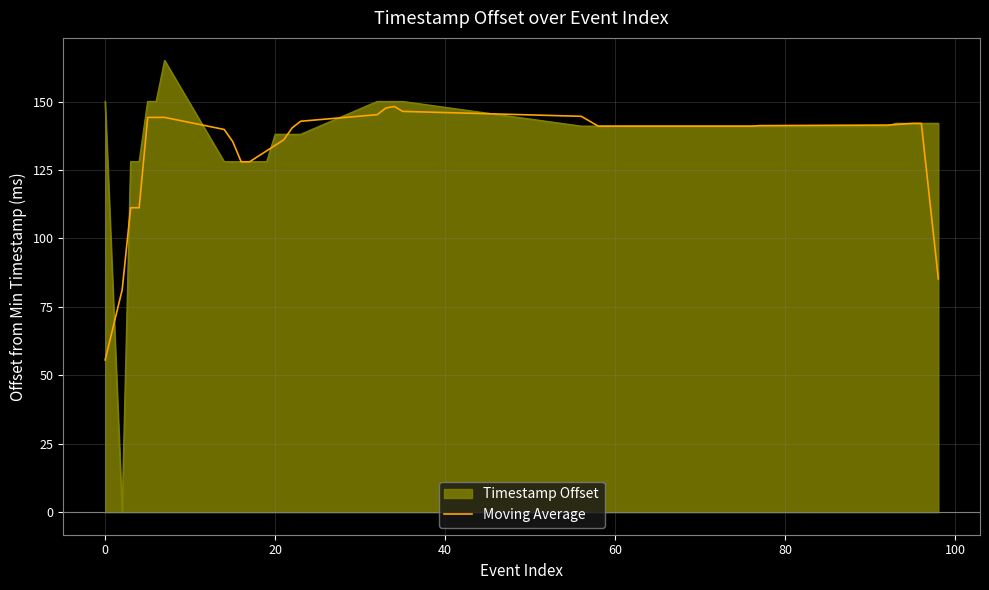

What is the maximum value for Timestamp Offset?

165.0